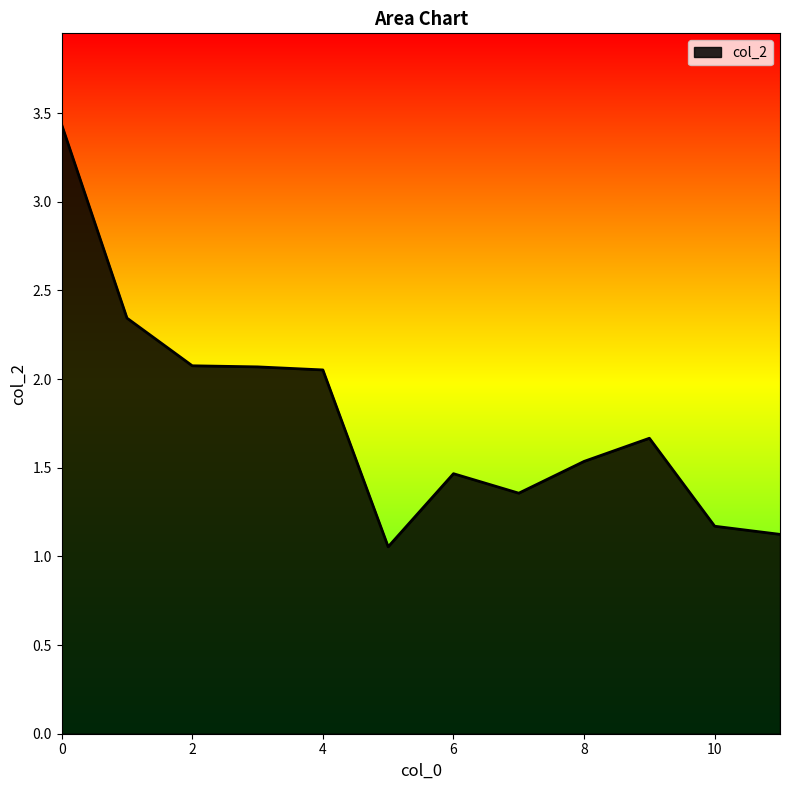

What is the average value?

1.8